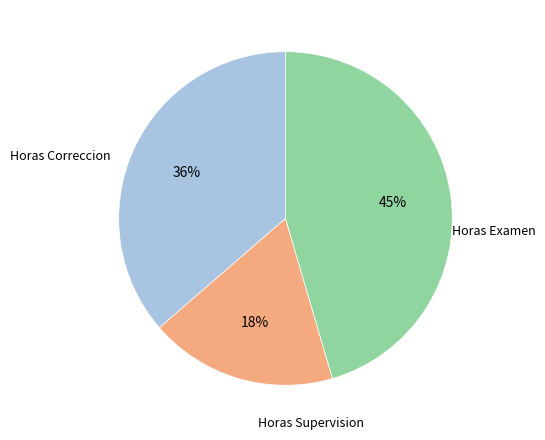

Is there any slice that represents more than half of the pie?

No